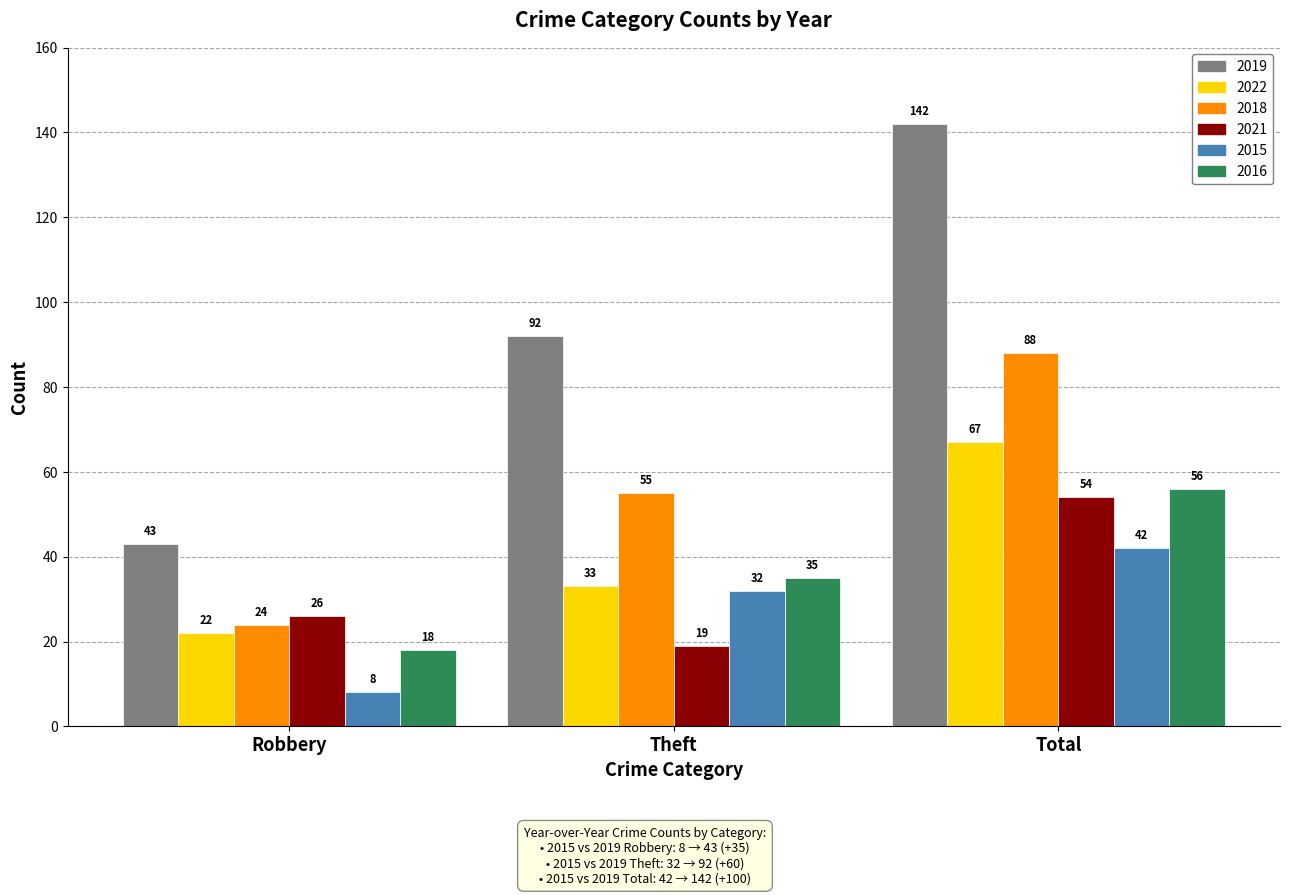

At Robbery, list the series in order from largest to smallest.

2019, 2021, 2018, 2022, 2016, 2015